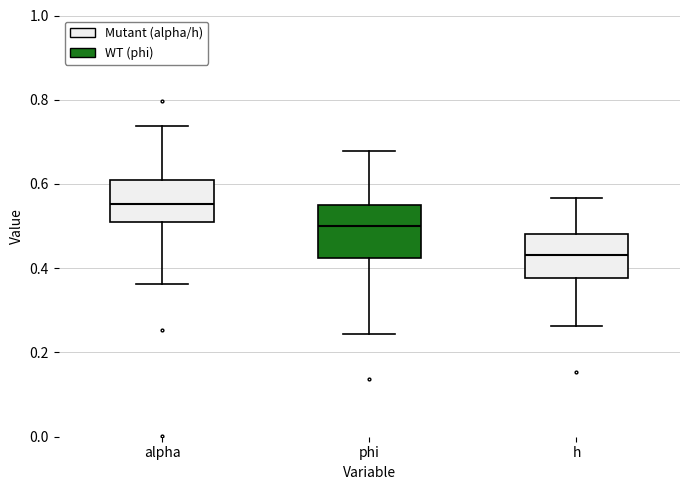

Reading left to right, read every box against the y-axis: the position of its median line, the range the box covers, and the ends of its whiskers. The values are not printed on the chart, so give them approximately, as read against the axis.

alpha: median 0.56, box 0.52 to 0.60, whiskers 0.36 to 0.74
phi: median 0.50, box 0.42 to 0.56, whiskers 0.24 to 0.68
h: median 0.44, box 0.38 to 0.48, whiskers 0.26 to 0.56